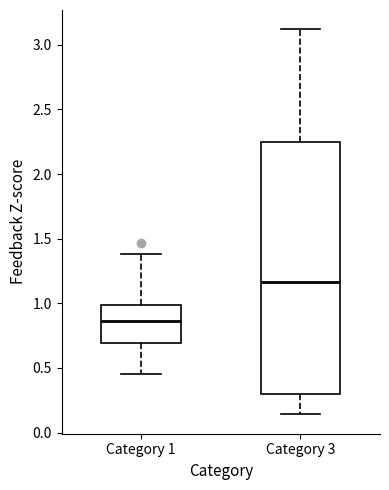

Reading left to right, transcribe this box plot: for each box, give where its median line is, the range the box spans, and where its two whiskers end, as read against the y-axis. The values are not printed on the chart, so give them approximately, as read against the axis.

Category 1: median 0.85, box 0.70 to 1.00, whiskers 0.45 to 1.40
Category 3: median 1.15, box 0.30 to 2.25, whiskers 0.15 to 3.10